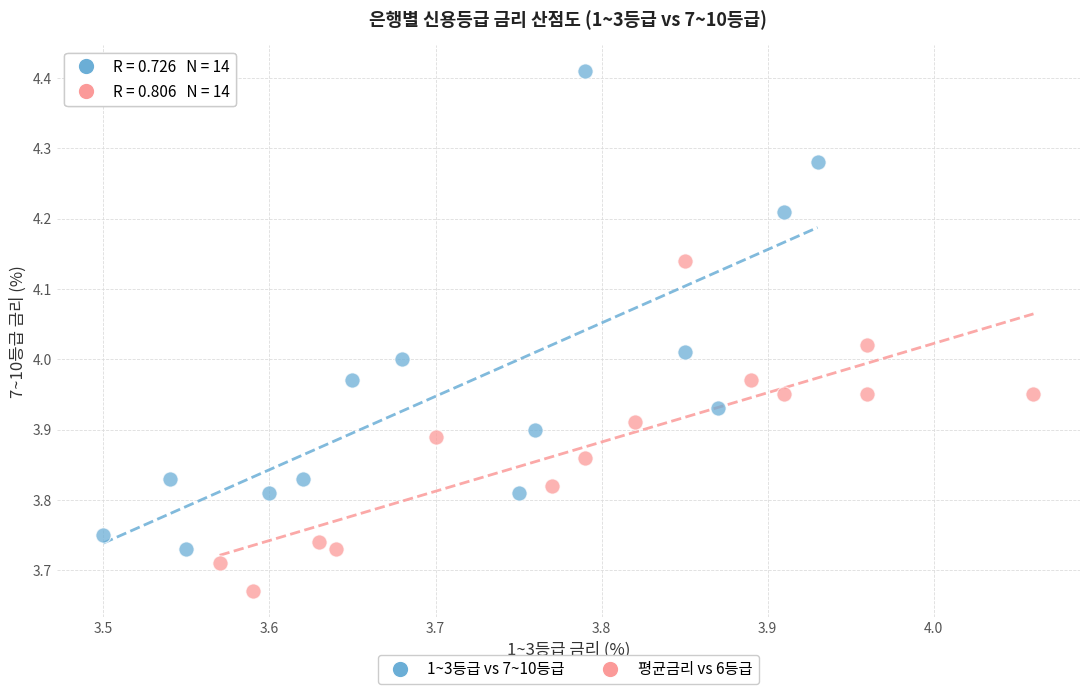

Which series contains the lowest Y value?

평균금리 vs 6등급